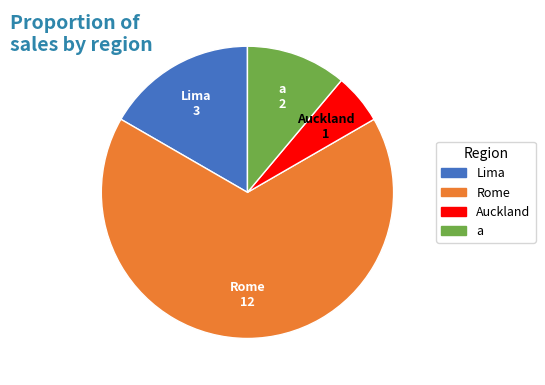

How many slices are in this pie chart?

4